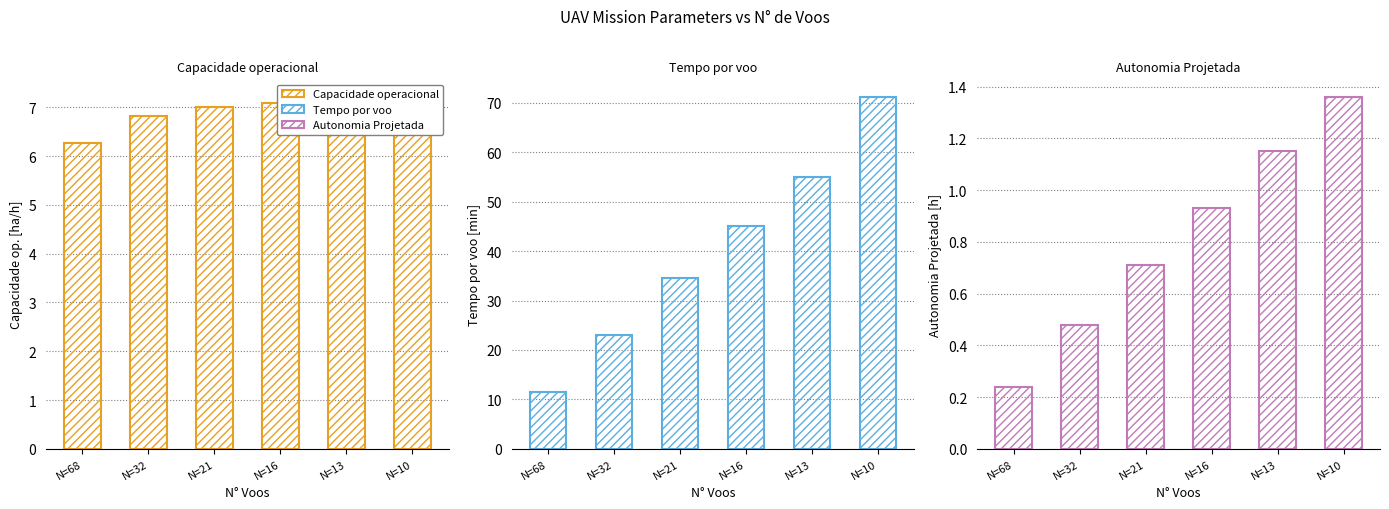

Which series has the widest spread of values?

Tempo por voo [min]